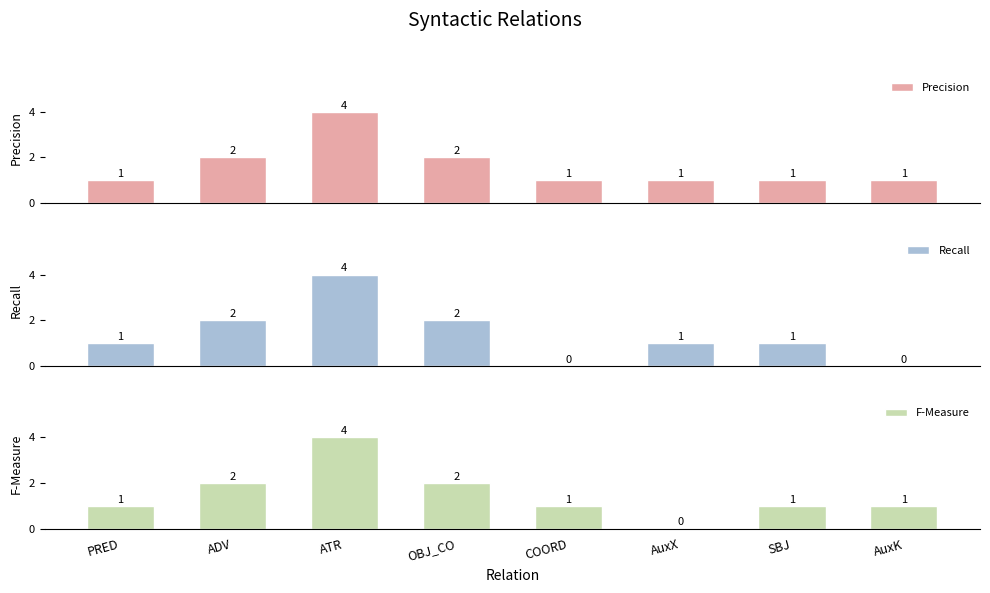

What is the difference between the maximum and minimum values in the F-Measure series?

4